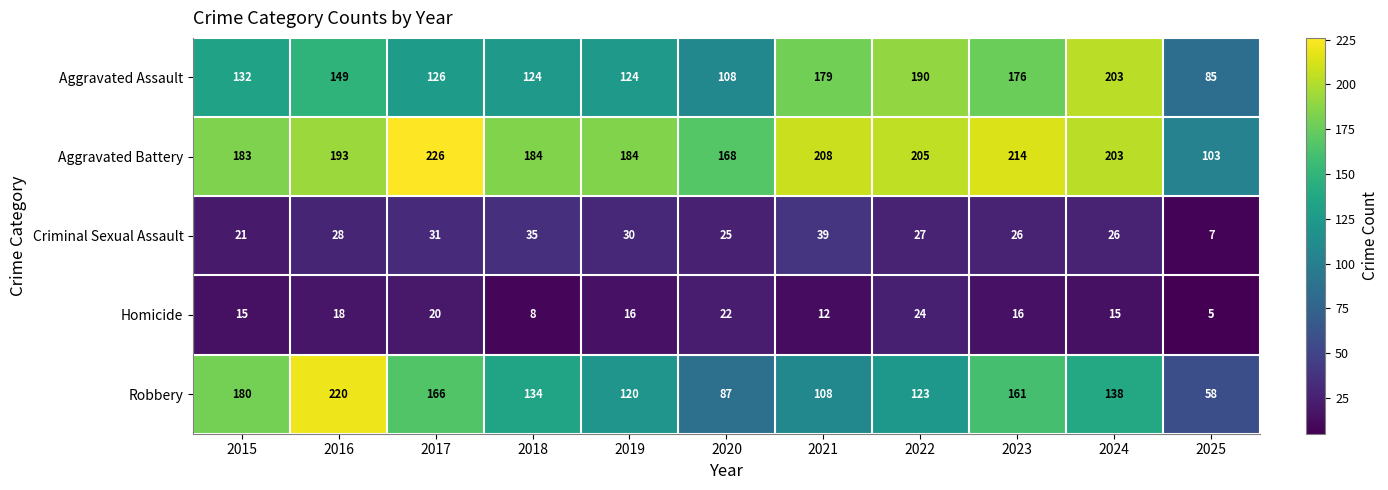

At which label does Criminal Sexual Assault reach its peak?

2021